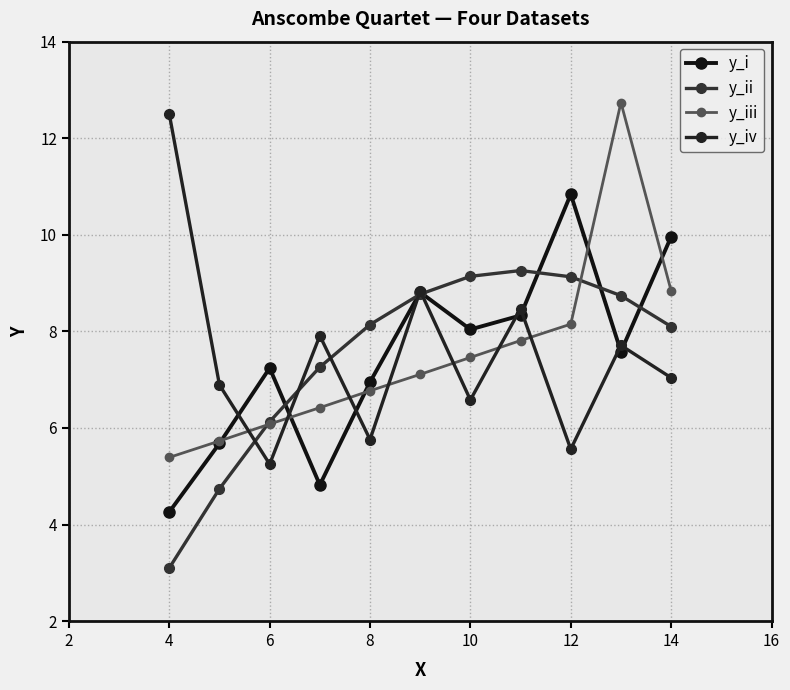

How many series are shown in this chart?

4